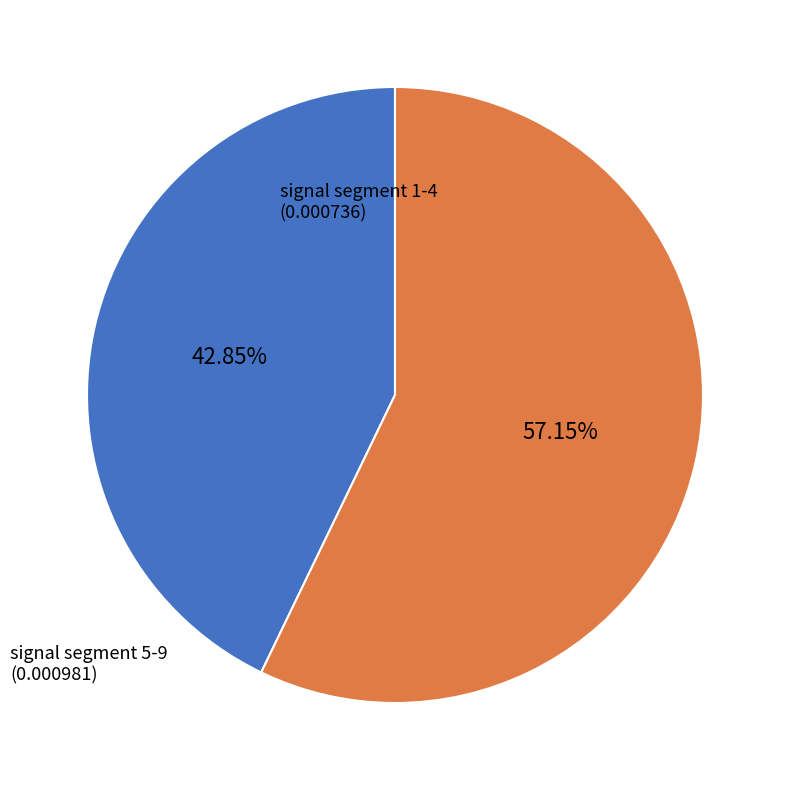

Is there any slice that represents more than half of the pie?

Yes